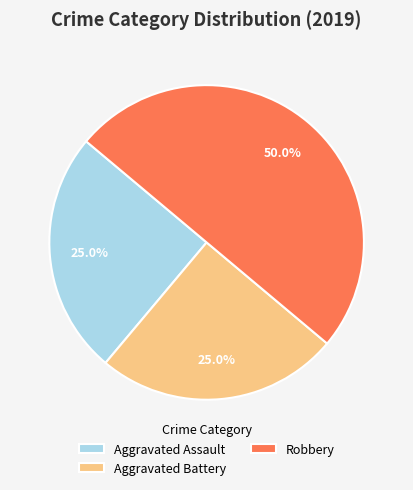

What portion of the pie excludes Aggravated Assault?

75.0%